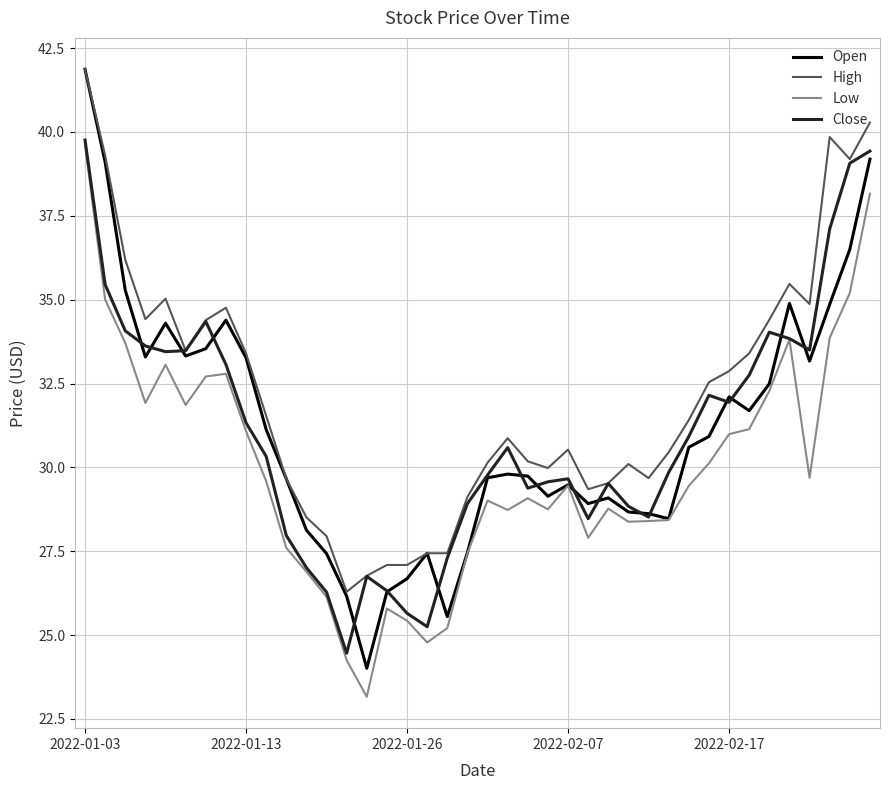

What is the maximum value shown in the chart?

41.9